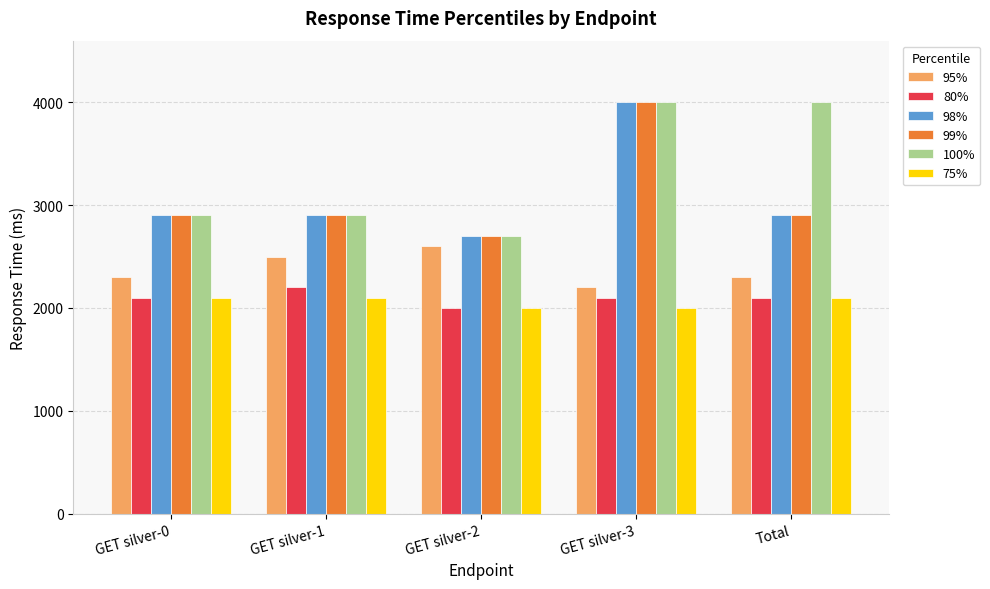

At which label does 95% reach its peak?

GET silver-2